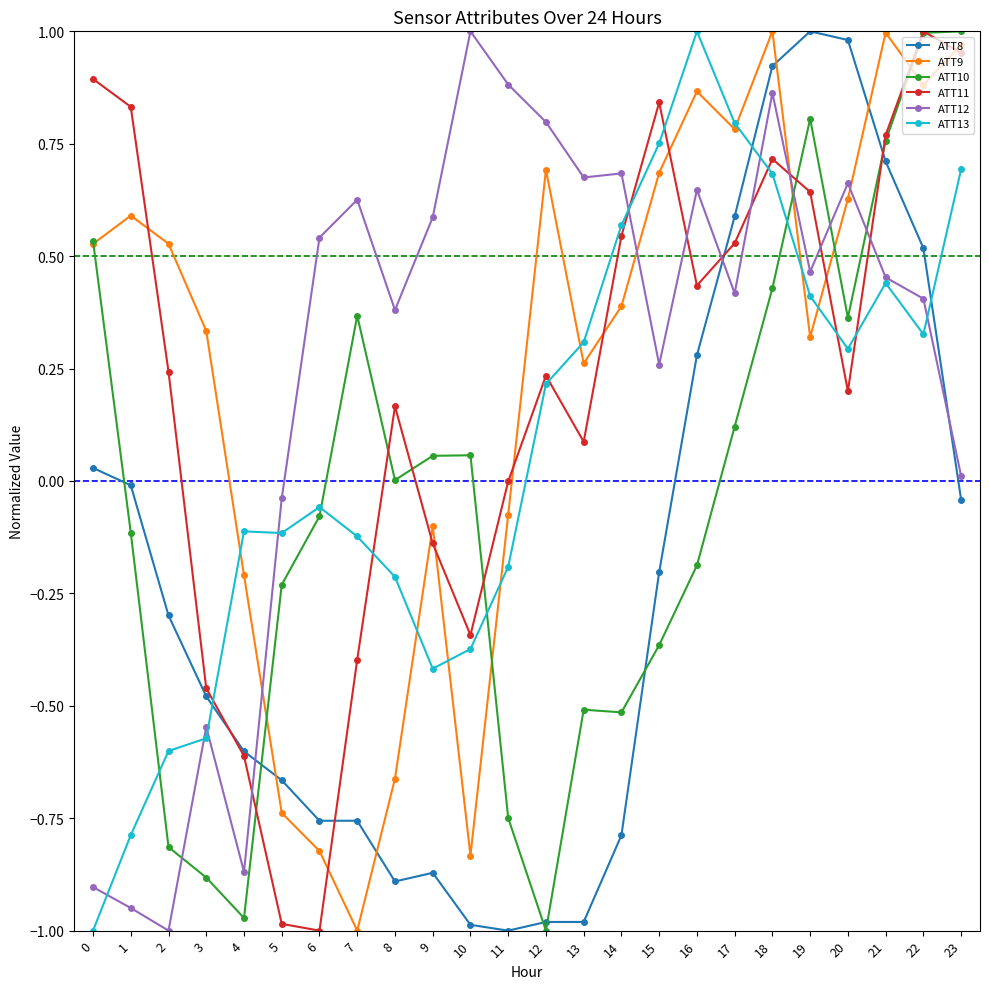

The ATT11 series shows -0.3 at 10. True or false?

True